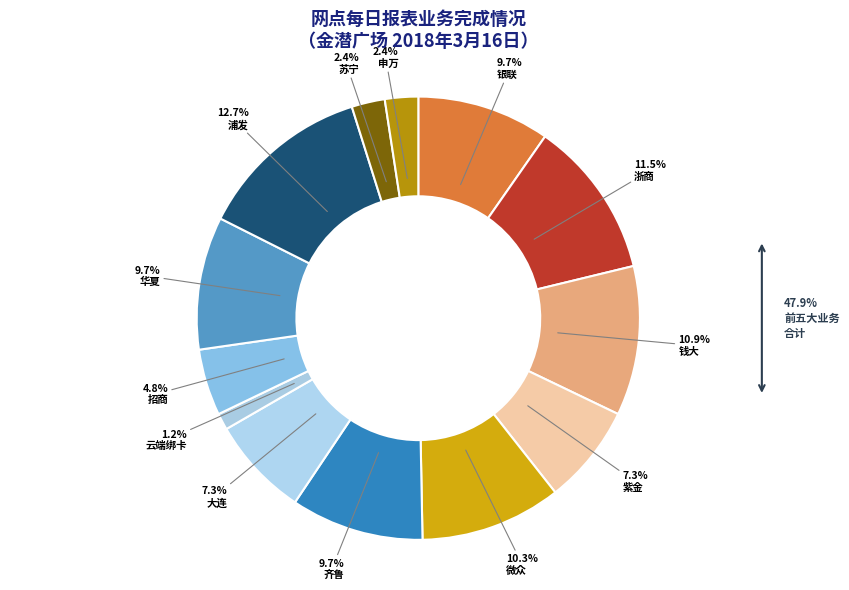

How many segments does this pie chart have?

13